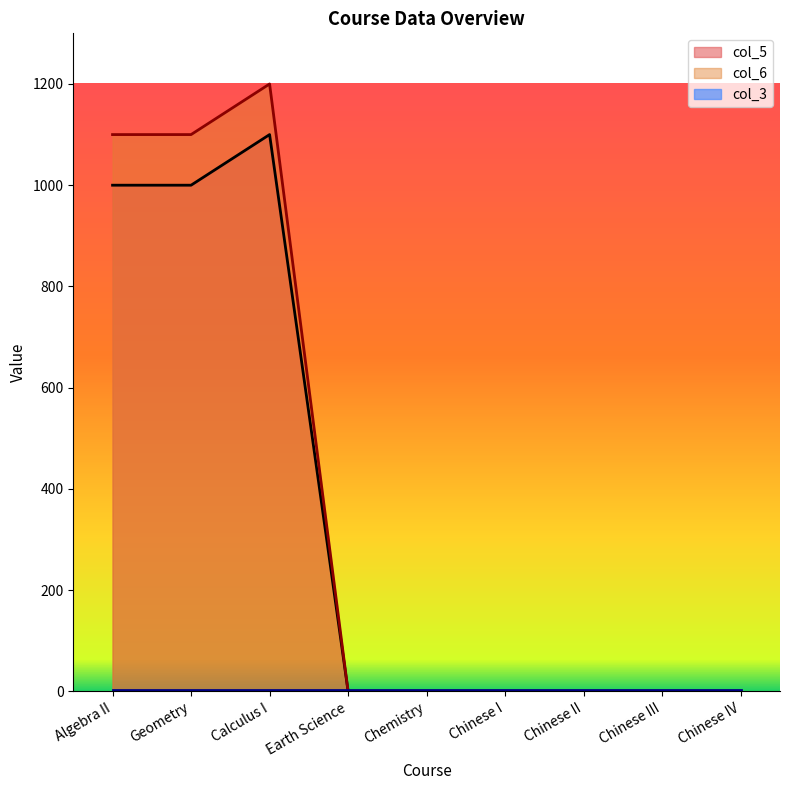

True or false: col_5 has a value of 1000 at Algebra II.

True